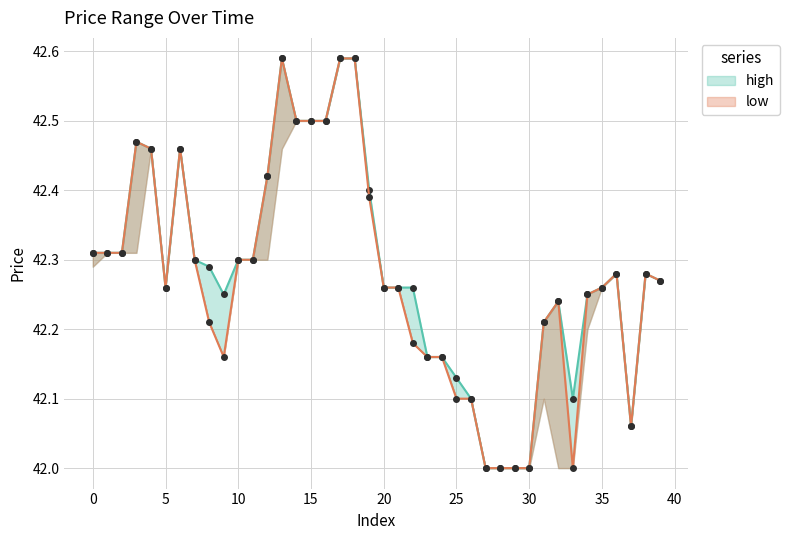

What is the difference between the maximum and second lowest values in the high series?

0.6